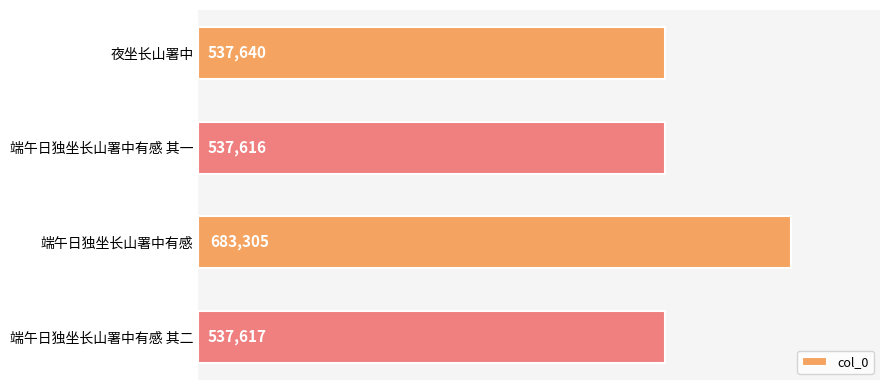

How many data points does each series have?

4